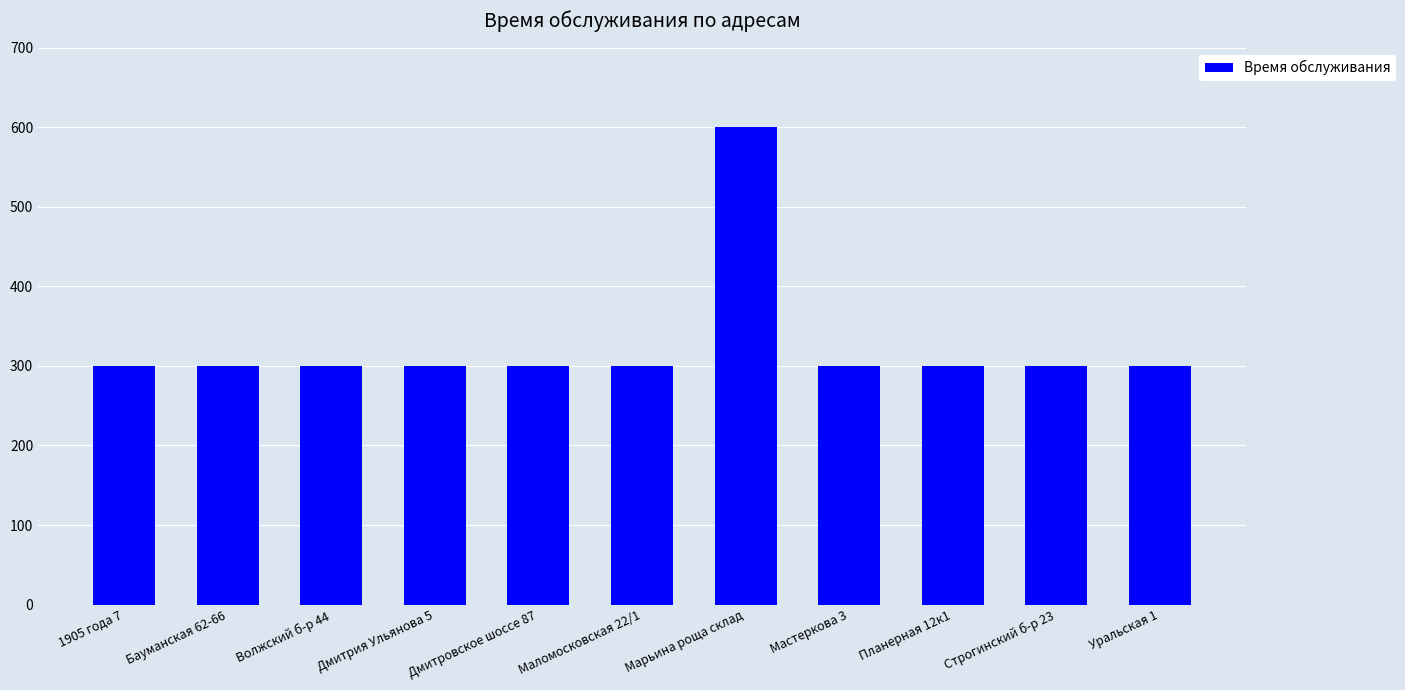

Reading right to left, what are all the values shown in this chart?

Уральская 1=300	Строгинский б-р 23=300	Планерная 12к1=300	Мастеркова 3=300	Марьина роща склад=600	Маломосковская 22/1=300	Дмитровское шоссе 87=300	Дмитрия Ульянова 5=300	Волжский б-р 44=300	Бауманская 62-66=300	1905 года 7=300